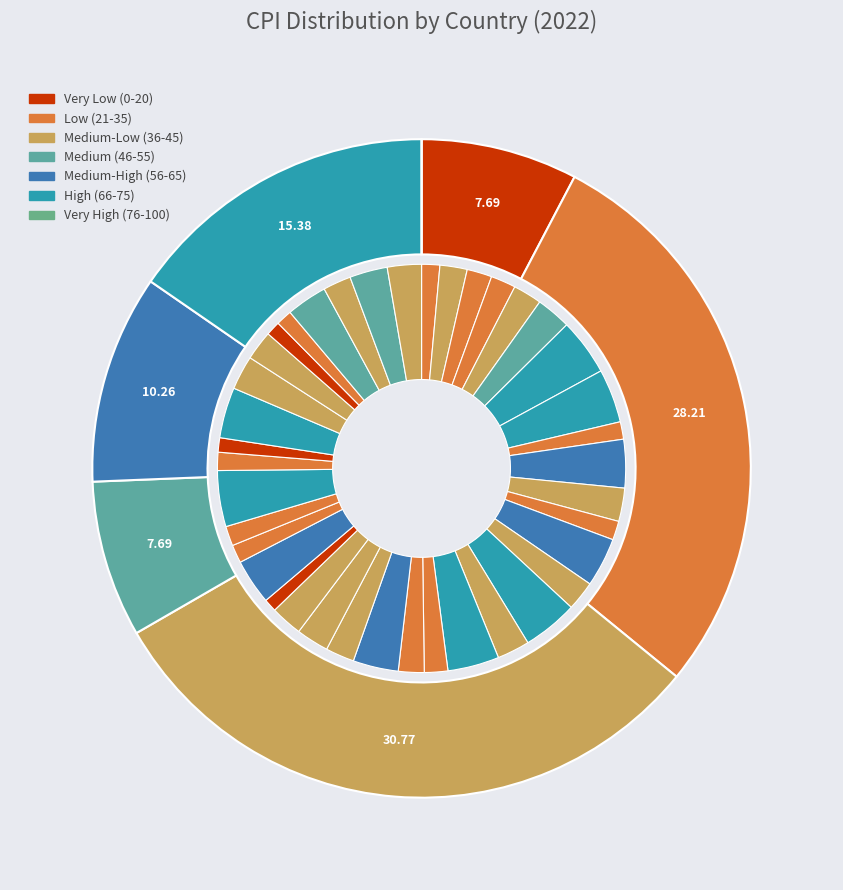

What is the change in value from Belgium to Cabo Verde?

-13